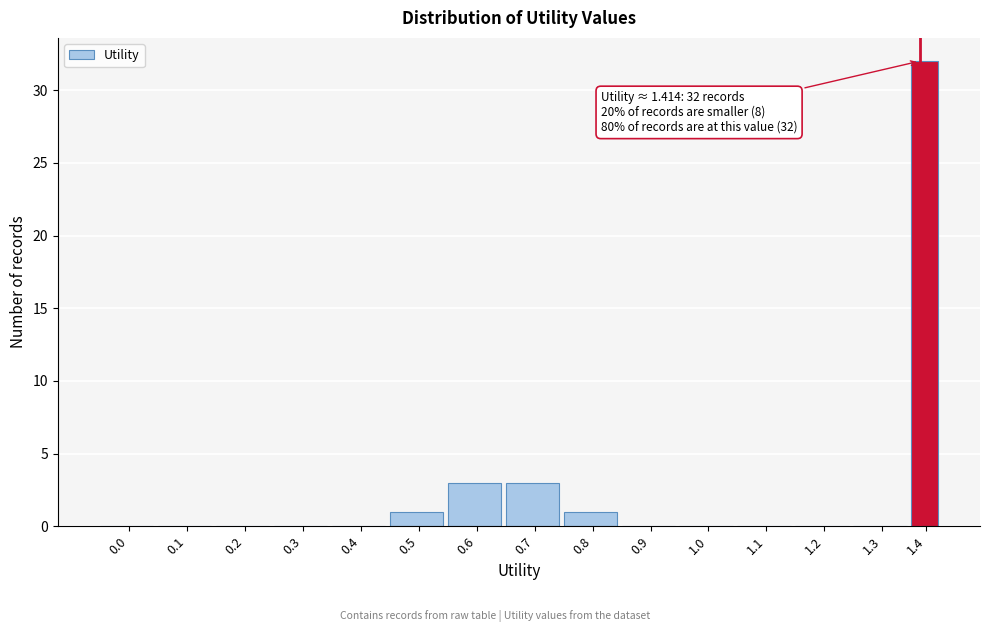

Reading left to right, what are all the values shown in this chart?

0.0=0	0.1=0	0.2=0	0.3=0	0.4=0	0.5=1	0.6=3	0.7=3	0.8=1	0.9=0	1.0=0	1.1=0	1.2=0	1.3=0	1.4=32